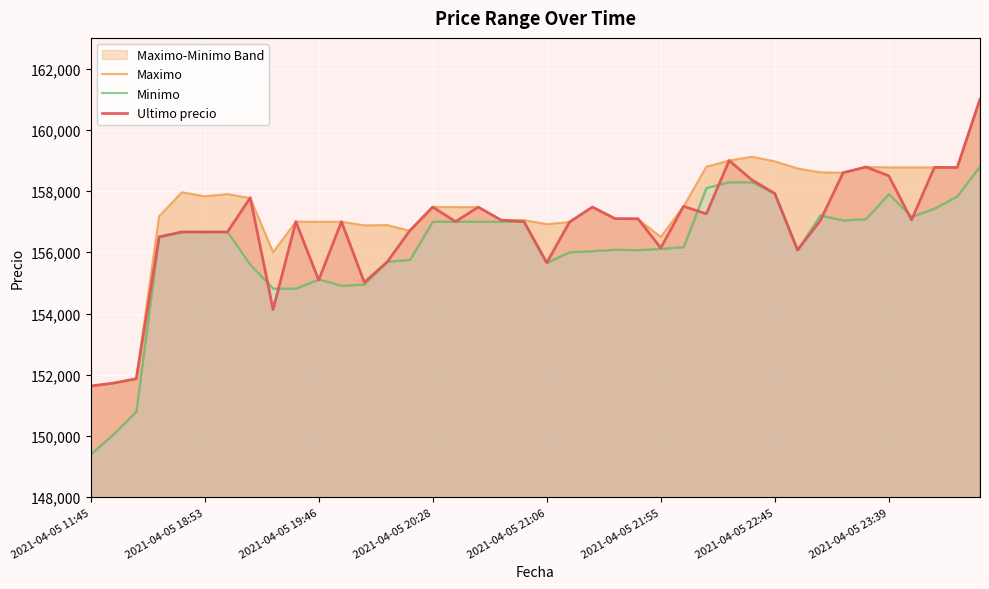

True or false: Minimo has a value of 84110 at 36.

False